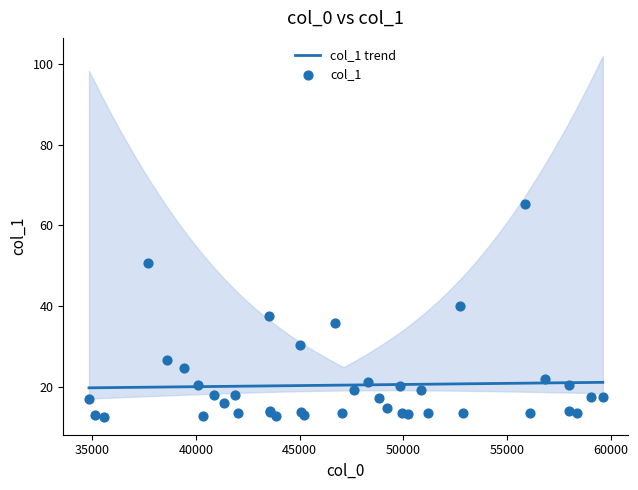

Between 37662.8 and 48829.3, which is larger?

37662.8